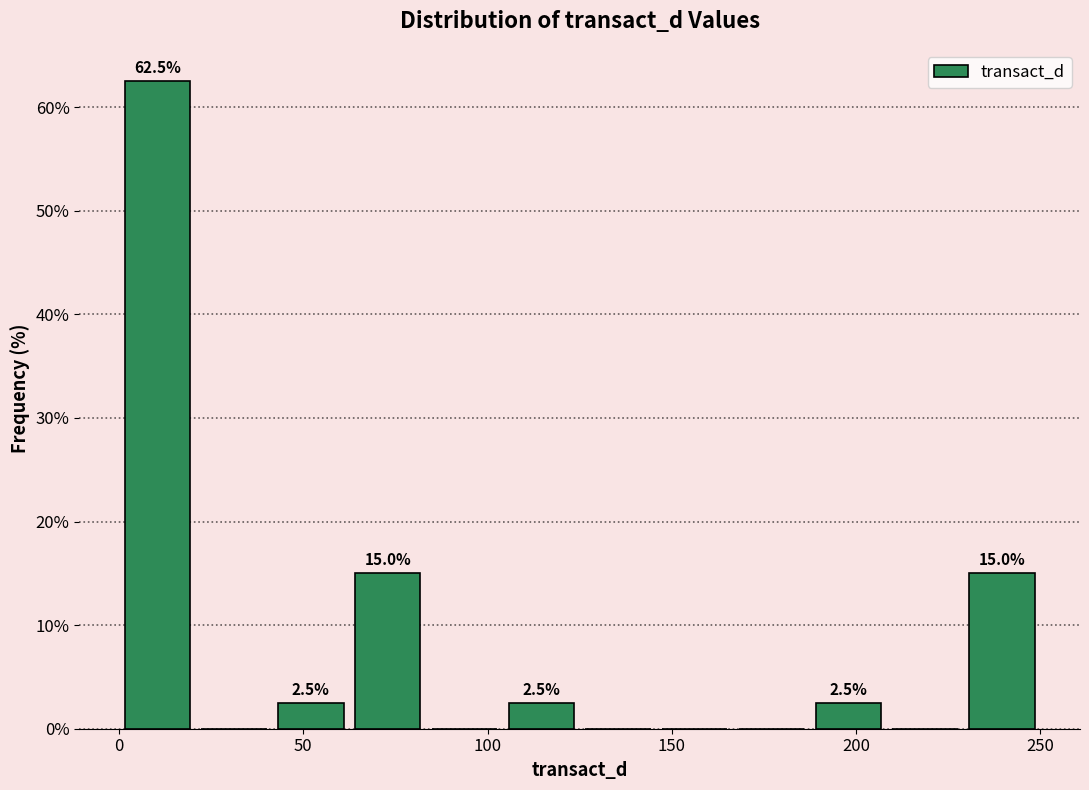

Over which range of the x-axis is the bar tallest?

0 to 20